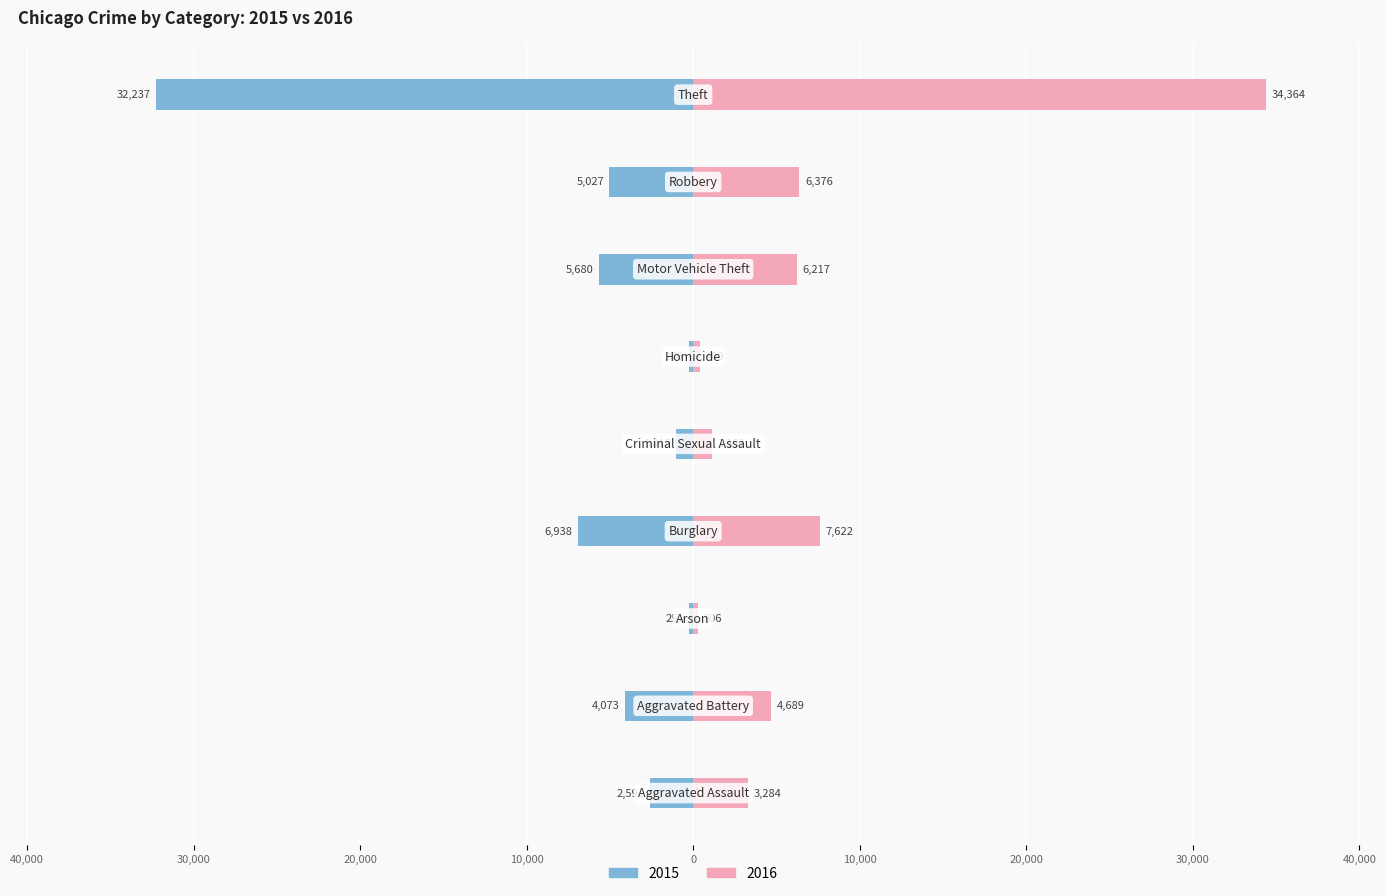

What is the sum of all 2015 values?

-58088